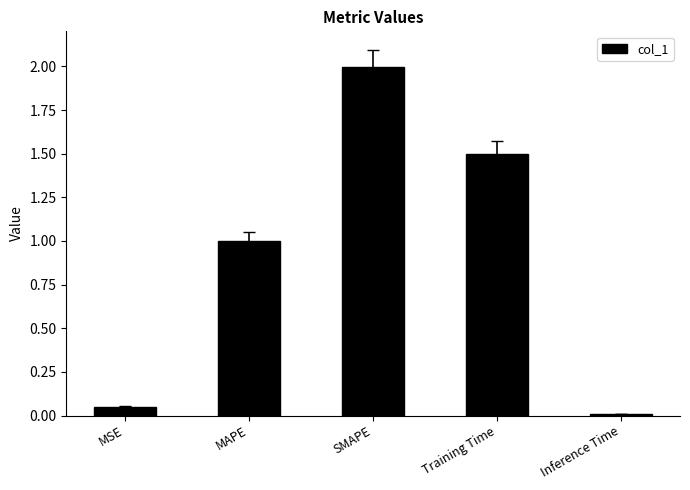

What is the greatest value displayed?

2.0